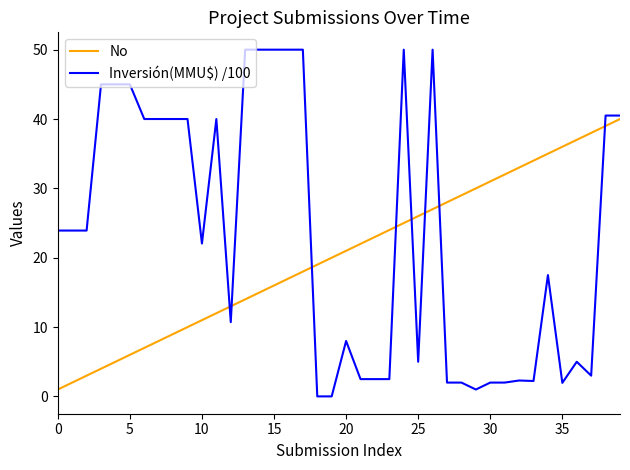

What is the average value of the No series?

20.5